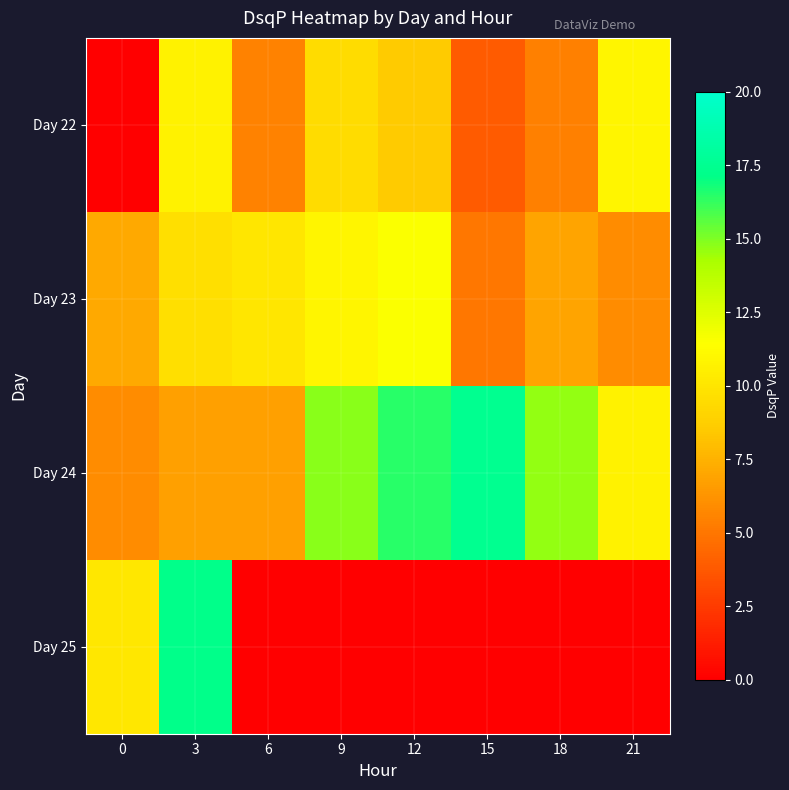

What is the total value across all series at 15?

26.4